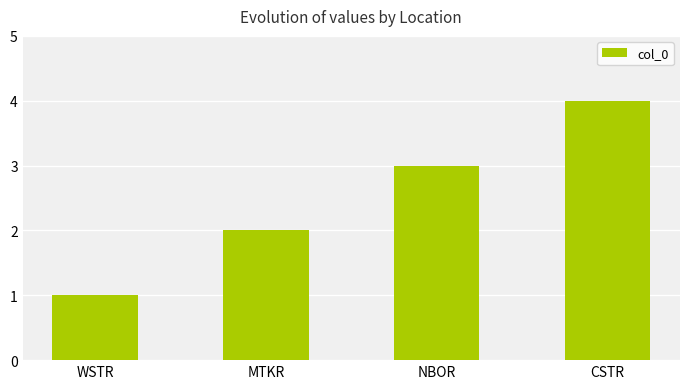

Where is the data nearest to the value 2?

MTKR